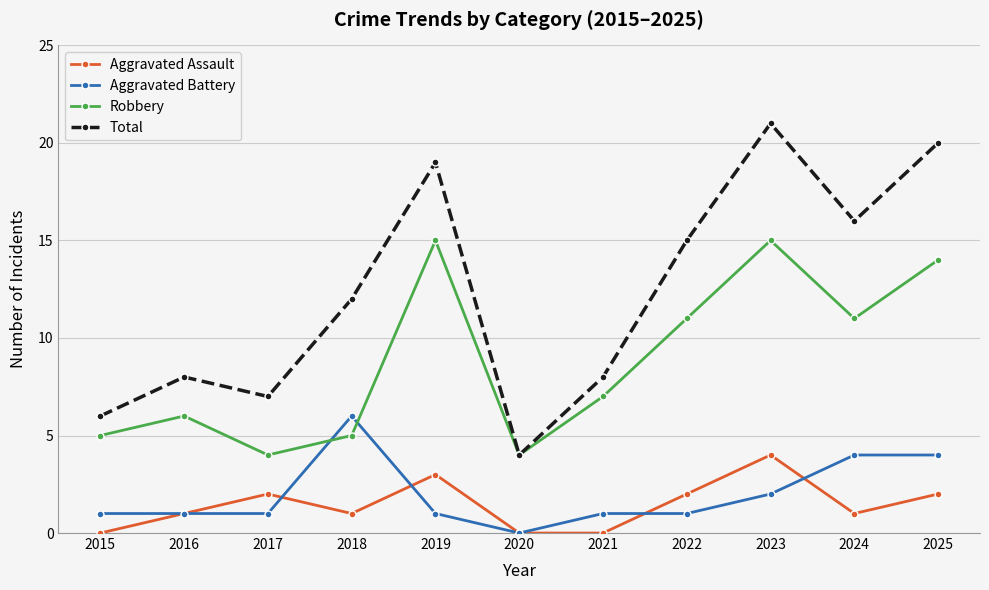

Is this an area chart (filled region under the line)?

No